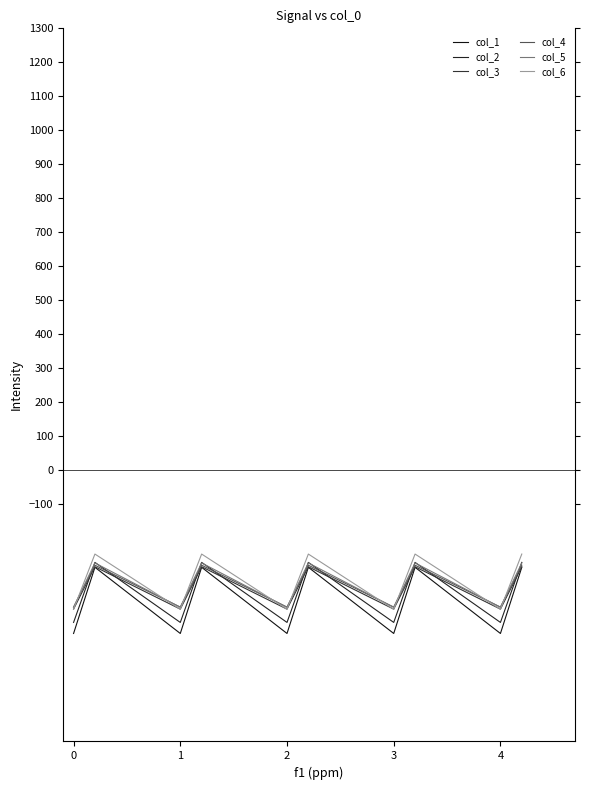

Does the chart have visible grid lines?

No